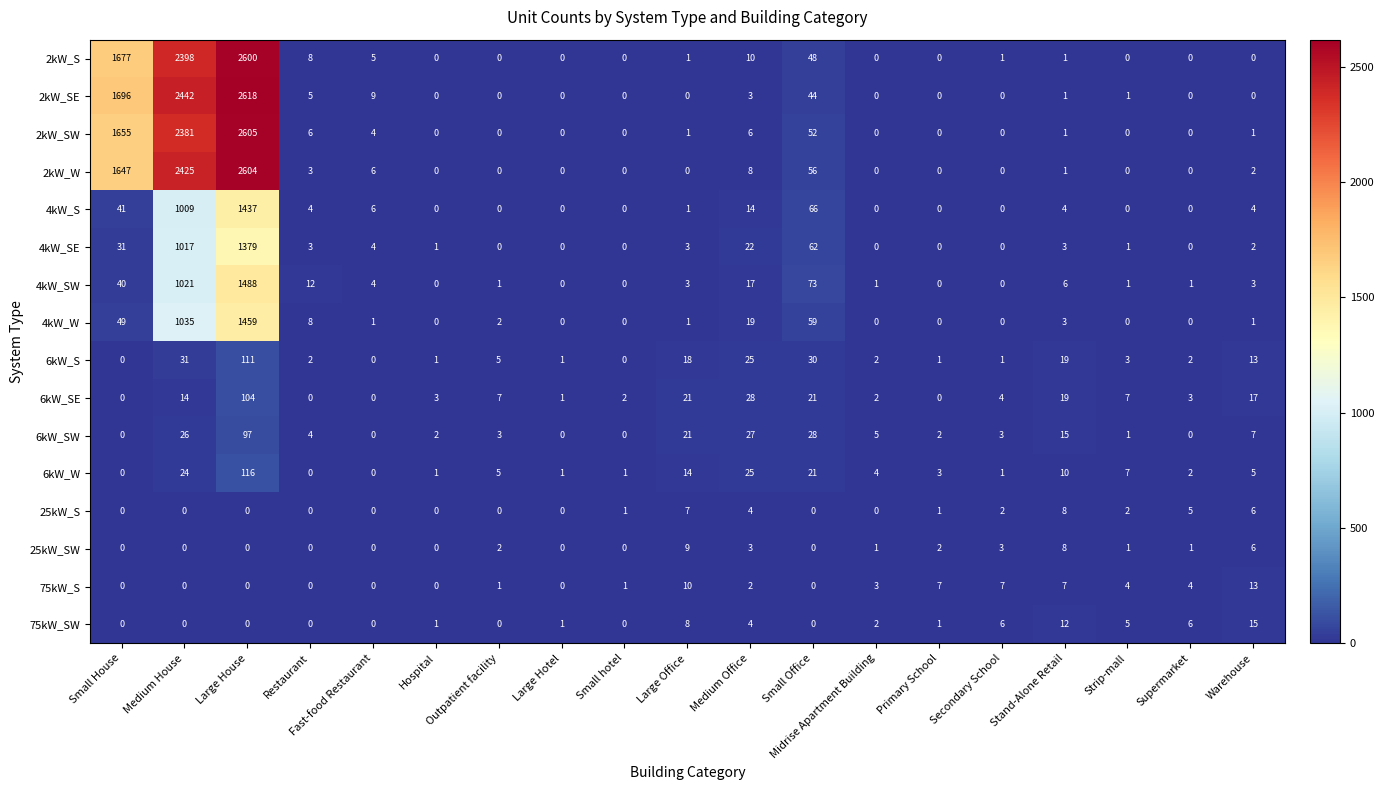

The 6kW_SW series shows 5 at Midrise Apartment Building. True or false?

True